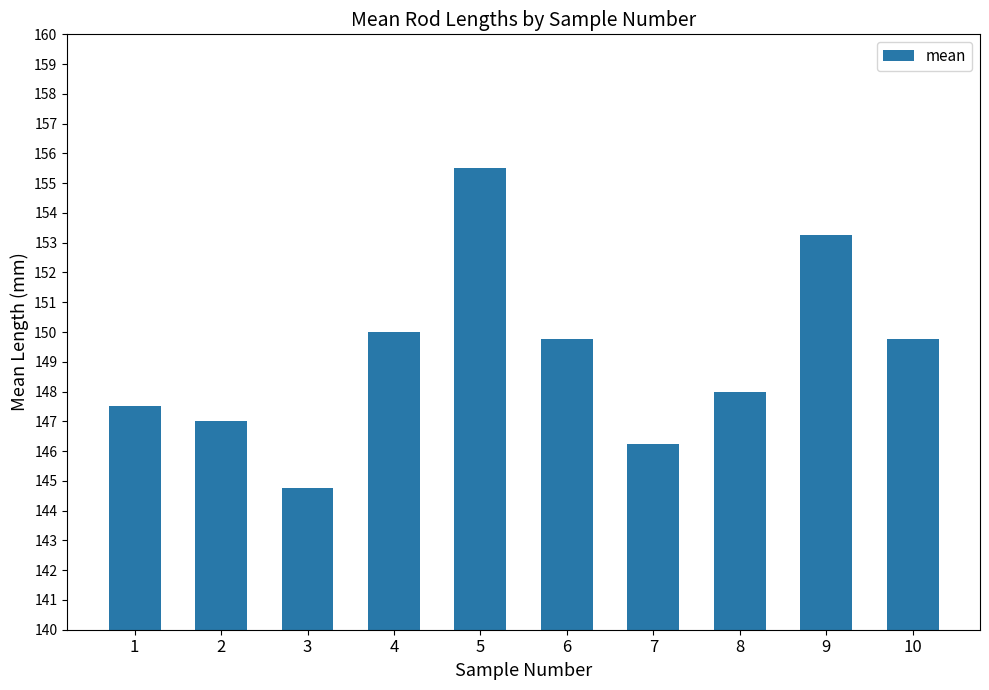

The value at 3 is 80.5. True or false?

False